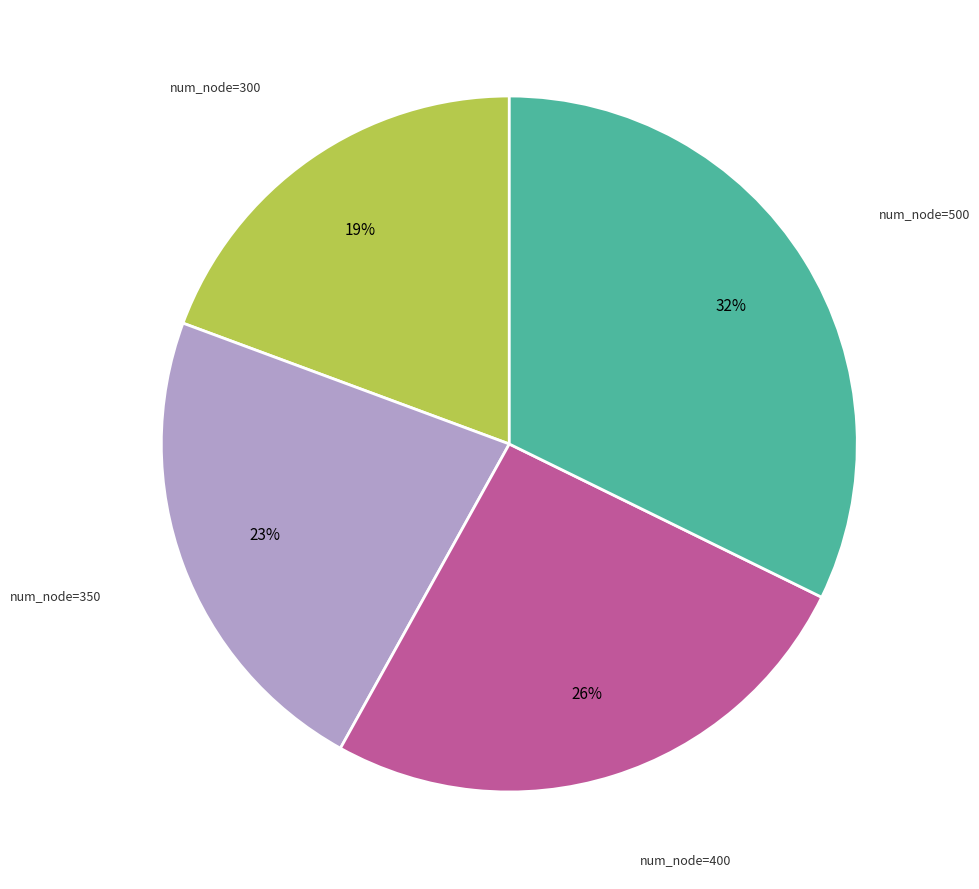

Is there any slice that represents more than half of the pie?

No